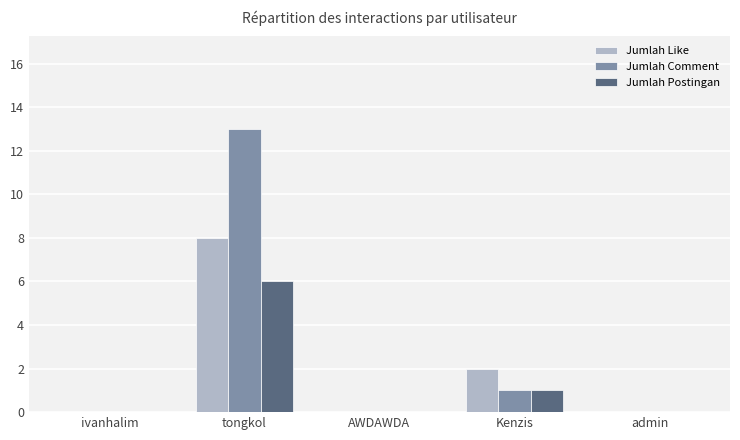

True or false: Jumlah Like has a value of 8 at tongkol.

True